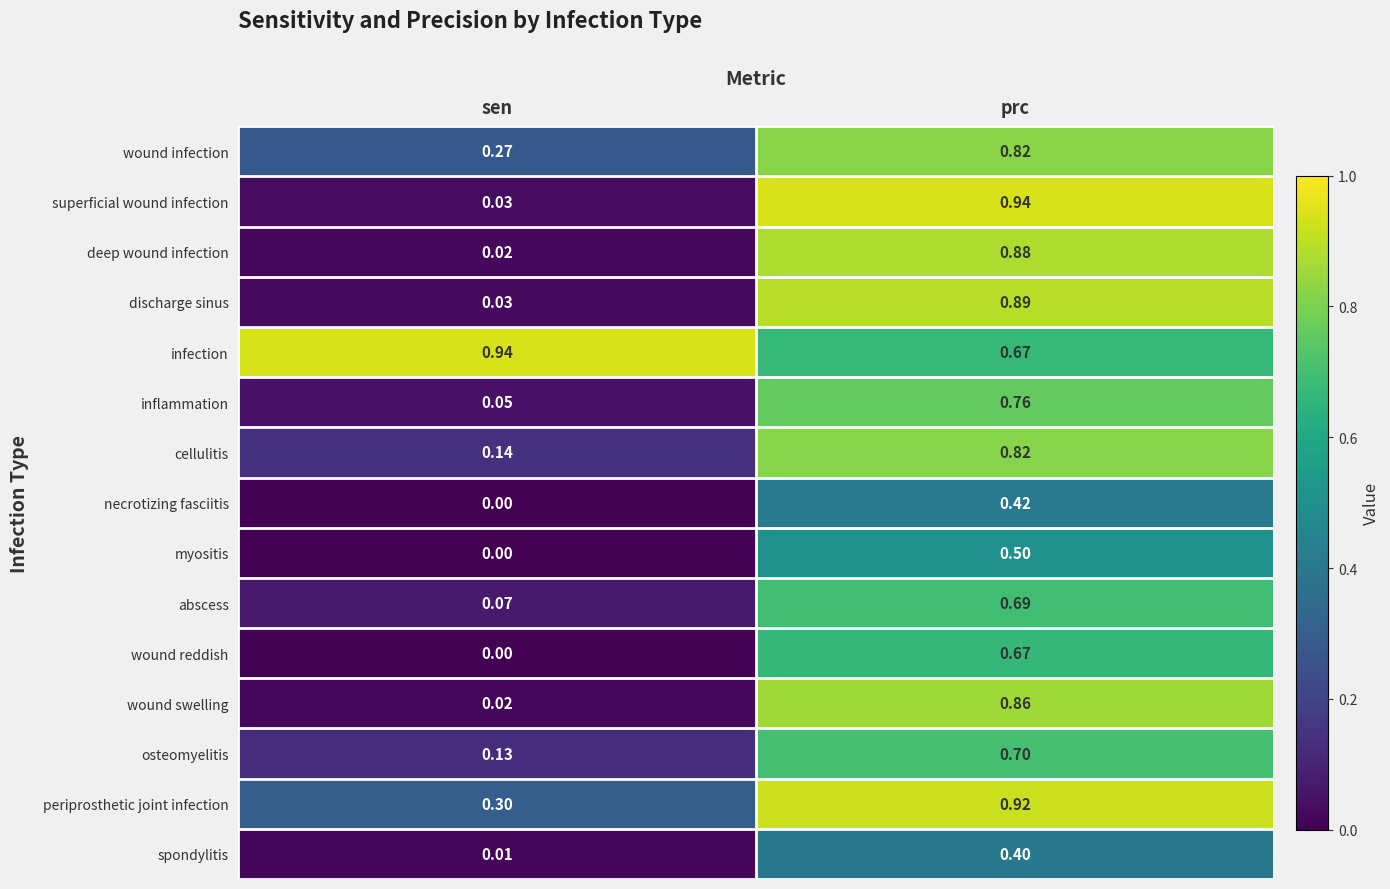

Where is myositis nearest to the value 0?

sen